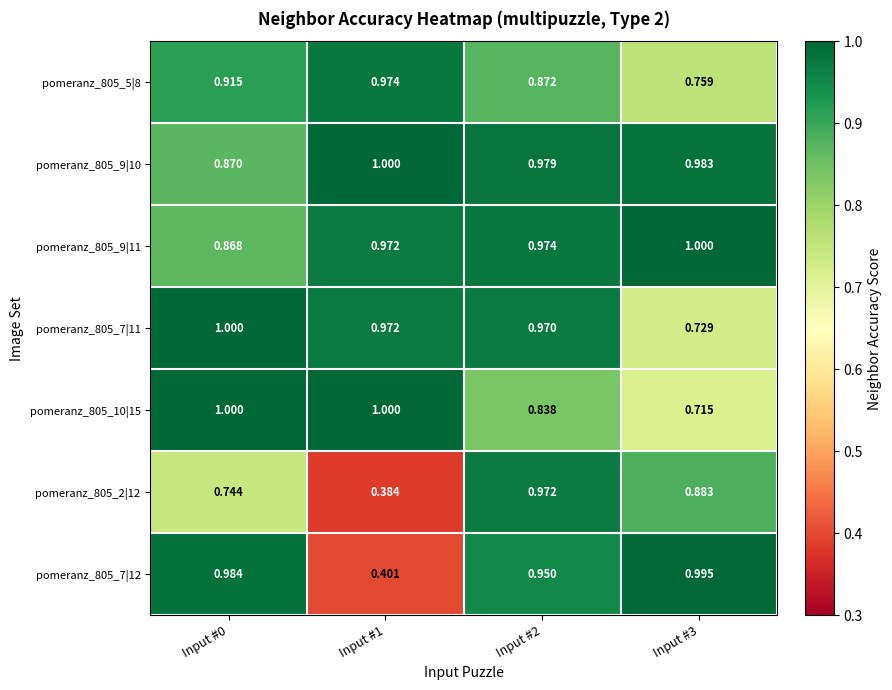

Is the value of pomeranz_805_9|10 at Input #1 greater than the value of pomeranz_805_7|12 at Input #3?

Yes